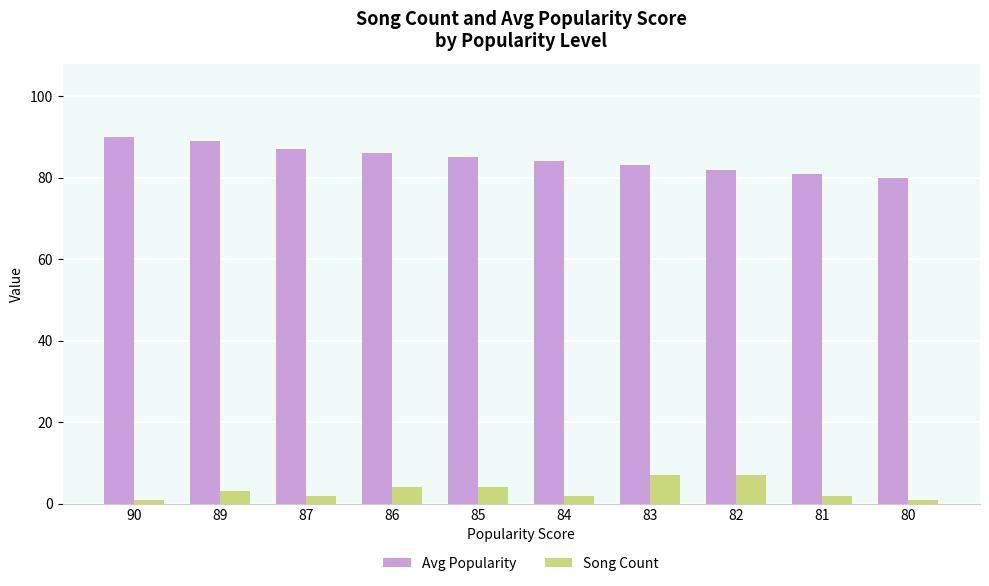

What is the highest value of the Song Count series?

7